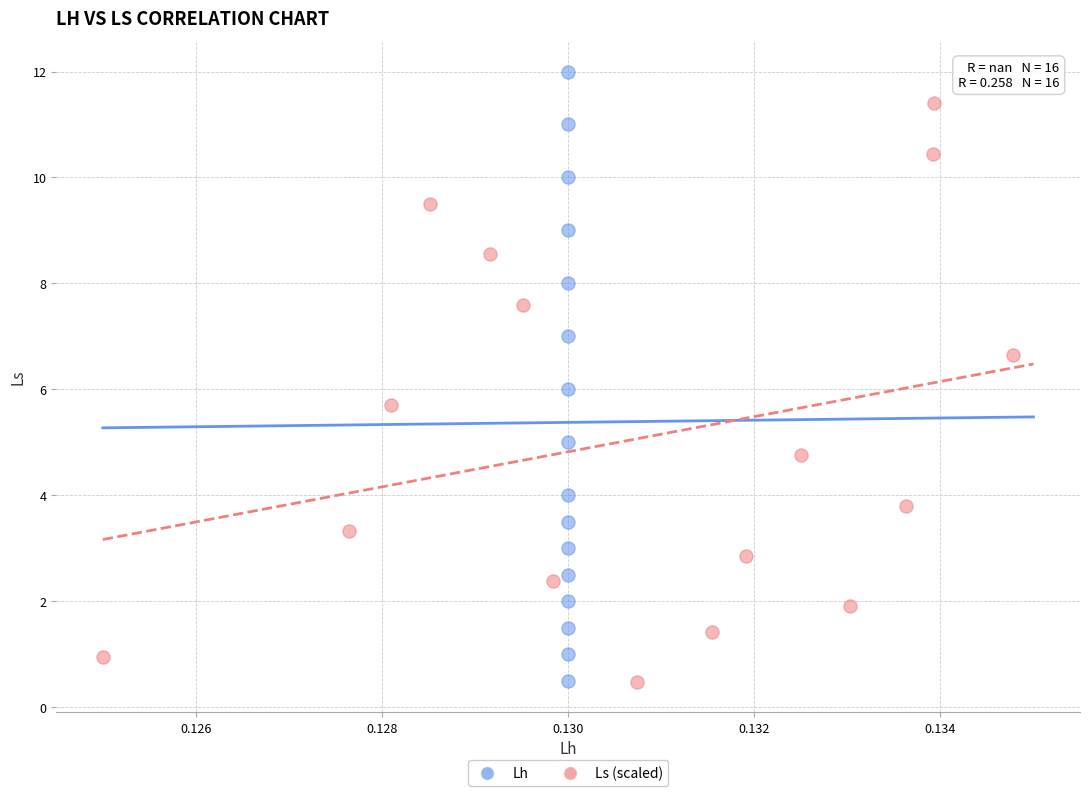

Which series has the widest spread of Y values?

Lh